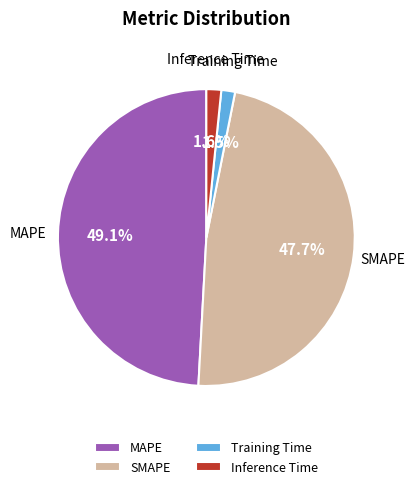

To the nearest percent, what is the combined percentage of SMAPE and MAPE?

97%